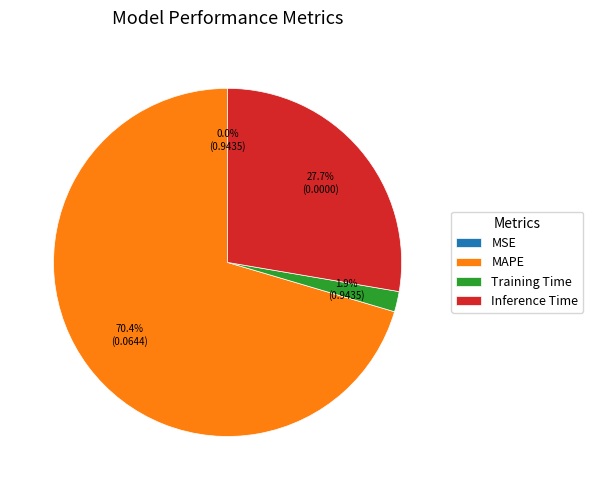

What is the largest slice in the pie chart?

MAPE